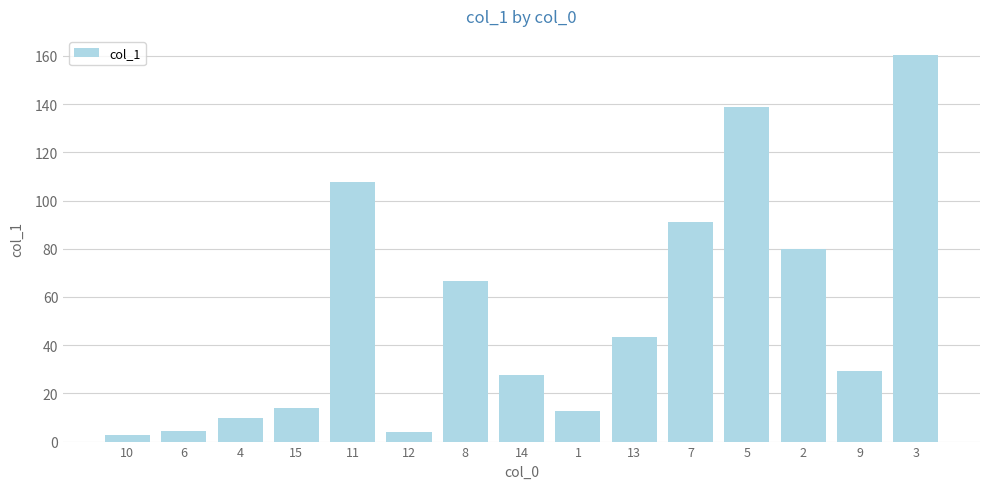

What is the ratio of the value at 7 to the value at 5?

0.7